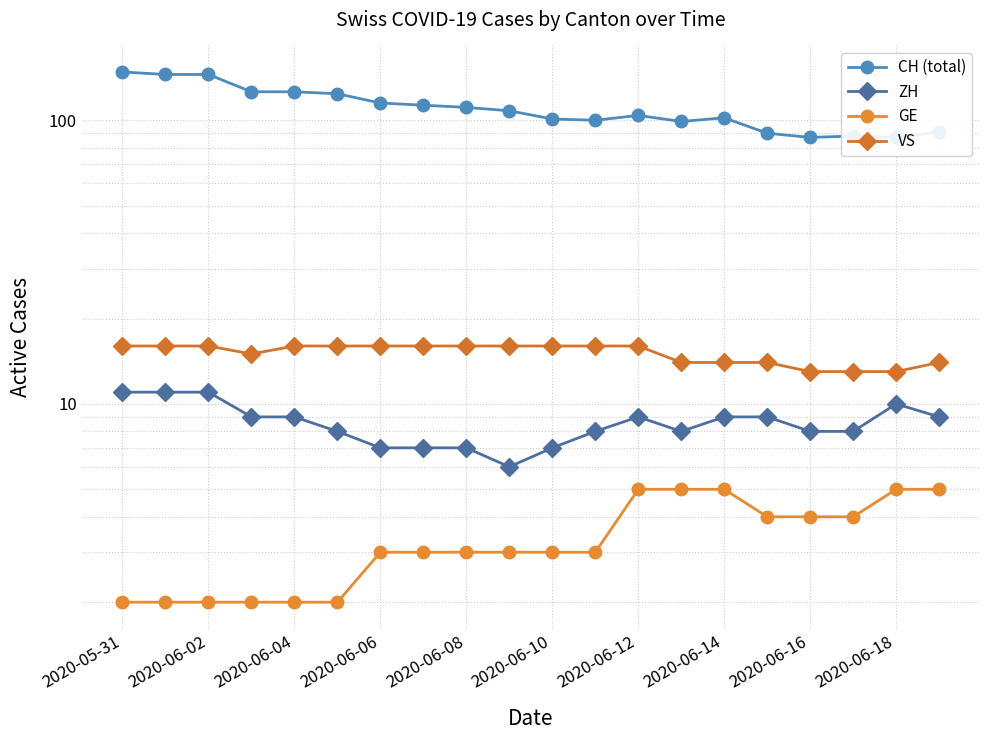

Reading right to left, extract all data points from this chart.

CH (total): 91	87	88	87	90	102	99	104	100	101	108	111	113	115	124	126	126	145	145	148
ZH: 9	10	8	8	9	9	8	9	8	7	6	7	7	7	8	9	9	11	11	11
GE: 5	5	4	4	4	5	5	5	3	3	3	3	3	3	2	2	2	2	2	2
VS: 14	13	13	13	14	14	14	16	16	16	16	16	16	16	16	16	15	16	16	16